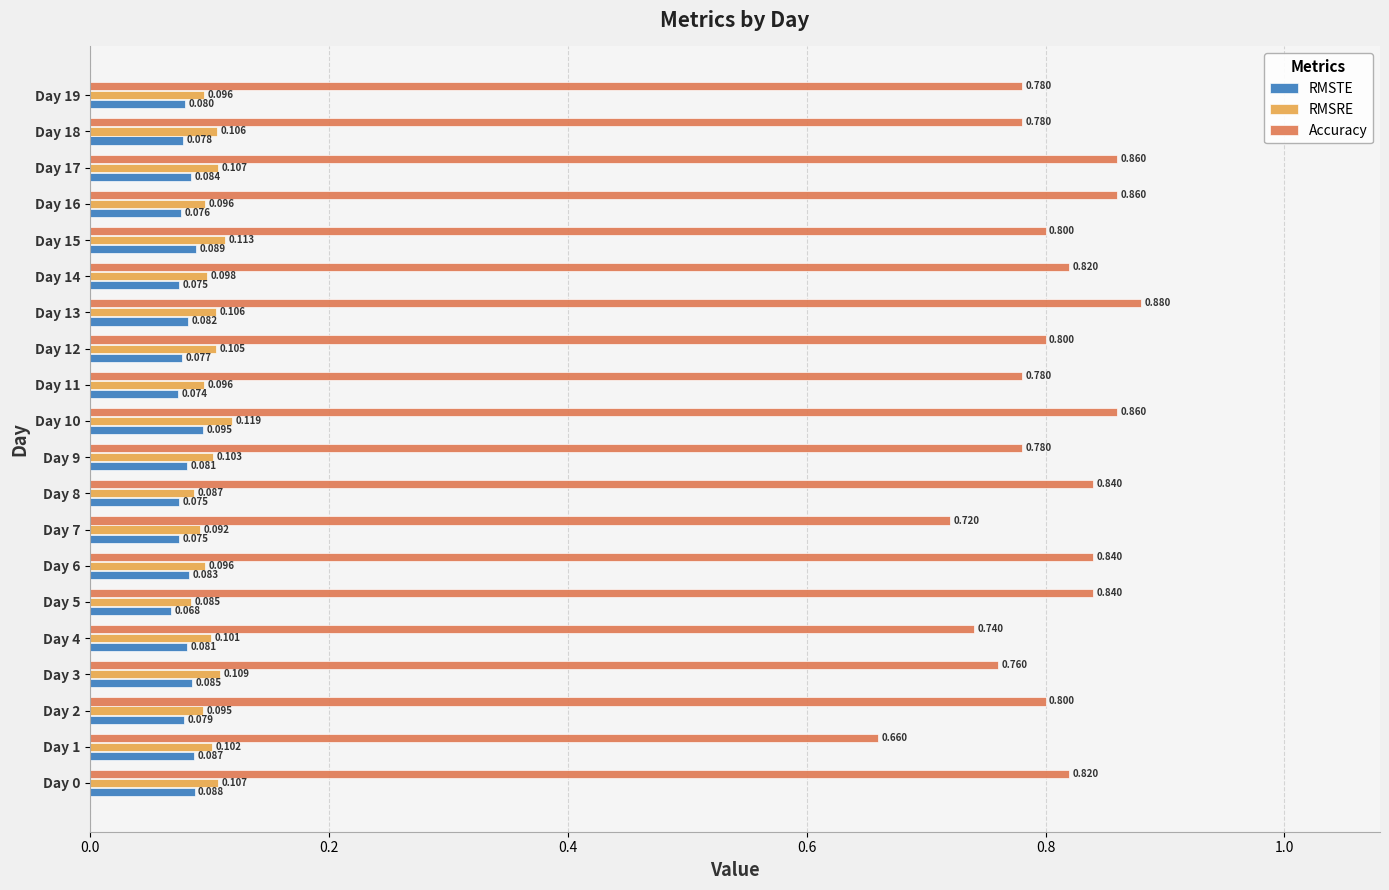

Which series has the widest spread of values?

Accuracy